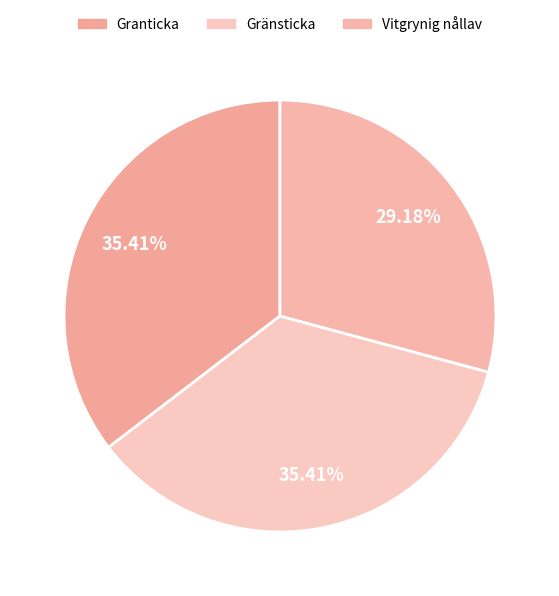

Rank the categories by value from lowest to highest.

Vitgrynig nållav, Gränsticka, Granticka